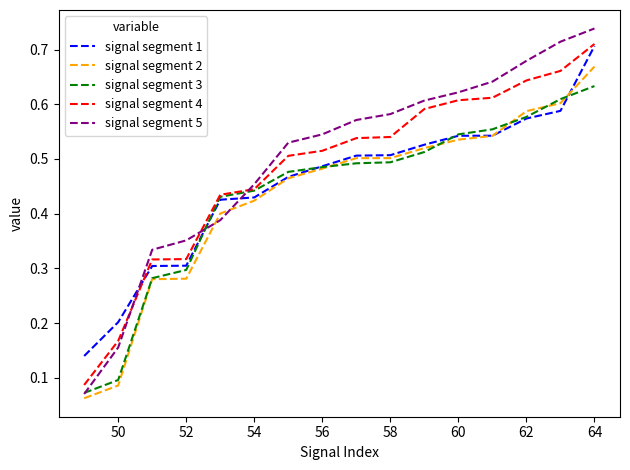

Which series has the largest range (max minus min)?

signal segment 5